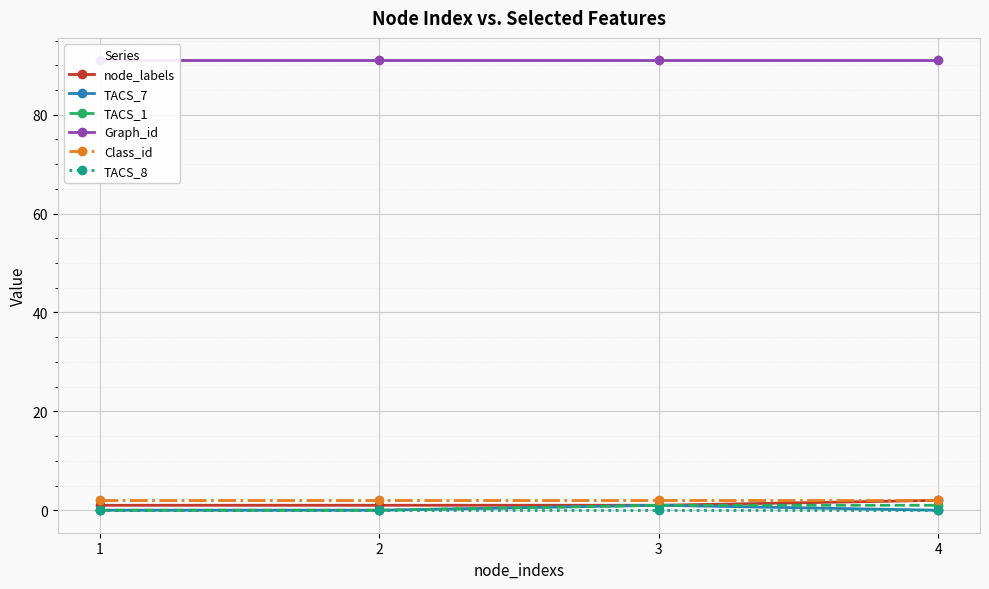

The Class_id series shows 2 at 1. True or false?

True